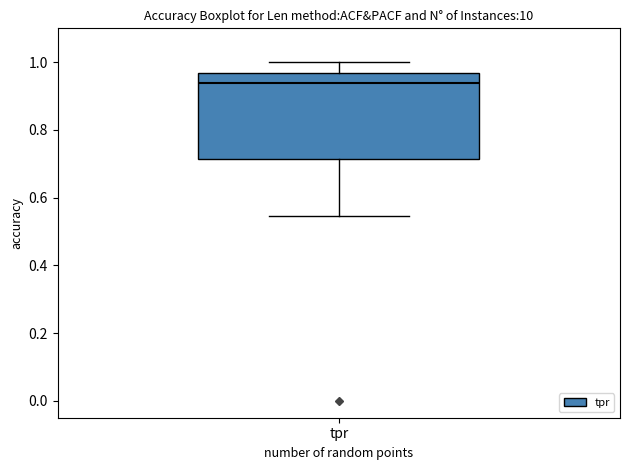

Where does the median line of the box for tpr sit on the y-axis? The values are not printed on the chart, so give them approximately, as read against the axis.

0.94